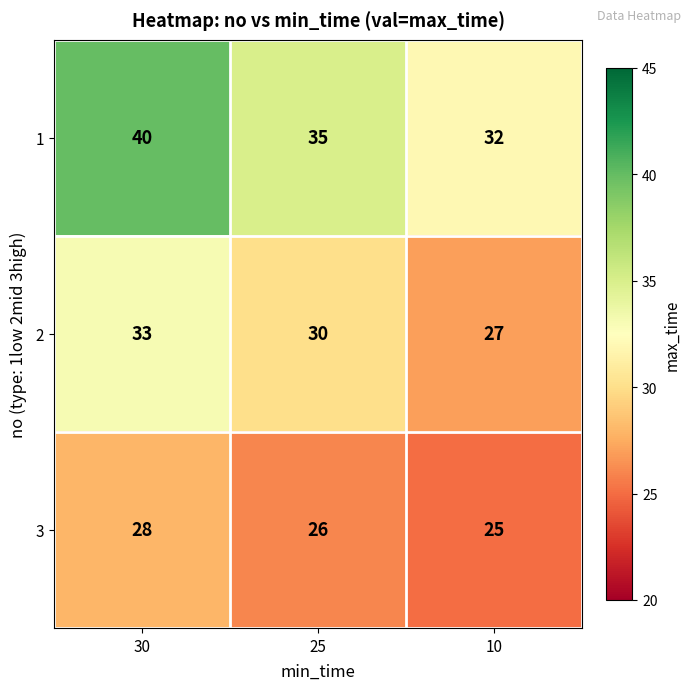

Which series has the largest range (max minus min)?

1